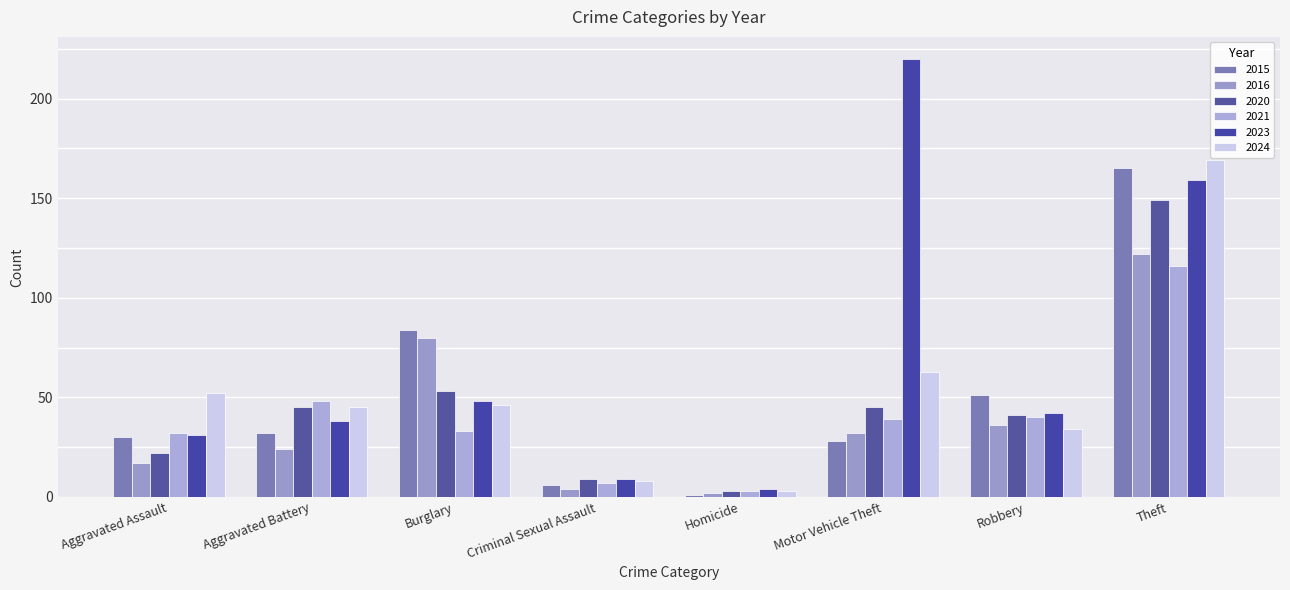

Where is 2016 nearest to the value 62?

Burglary